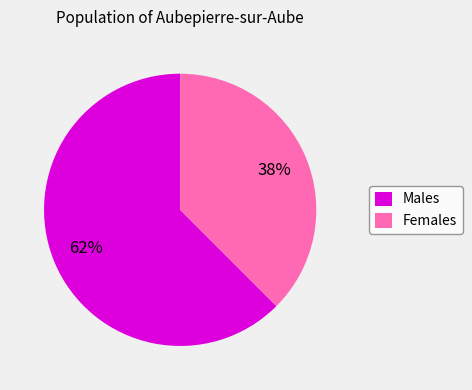

To the nearest percent, what is the average slice percentage?

50%